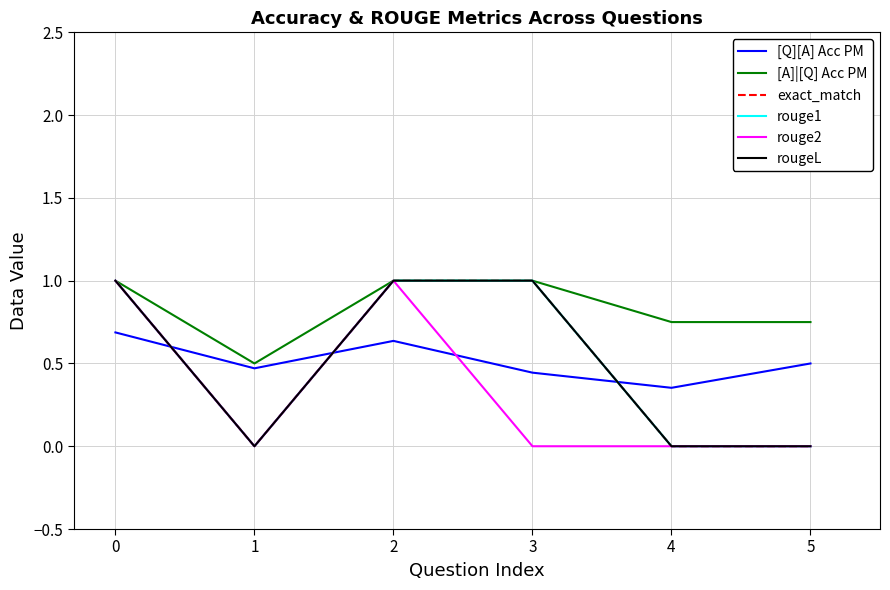

What is the total value across all series at 5?

1.2